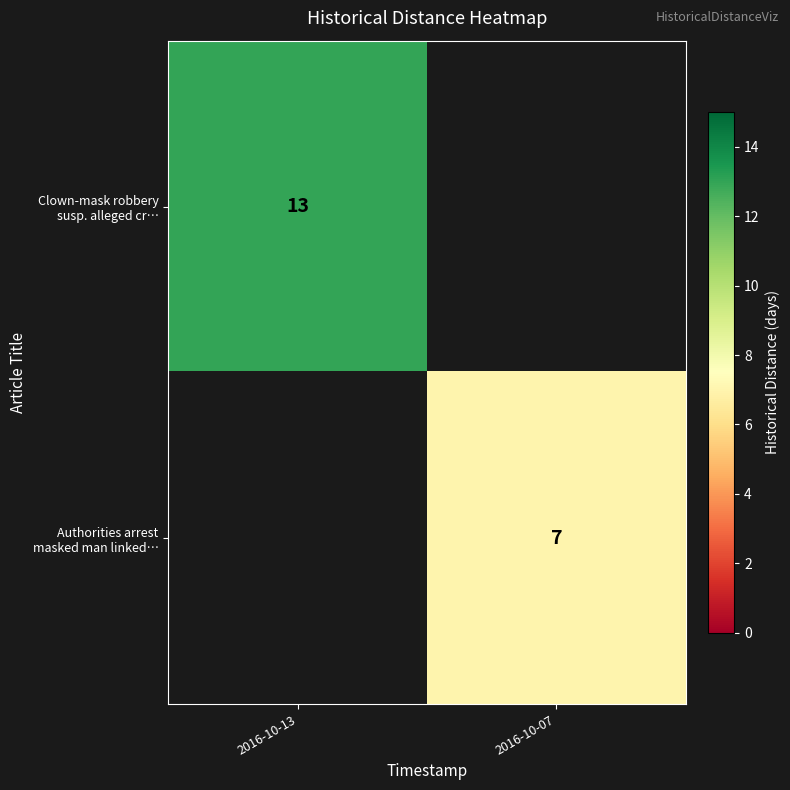

How many categories are shown in the chart?

2